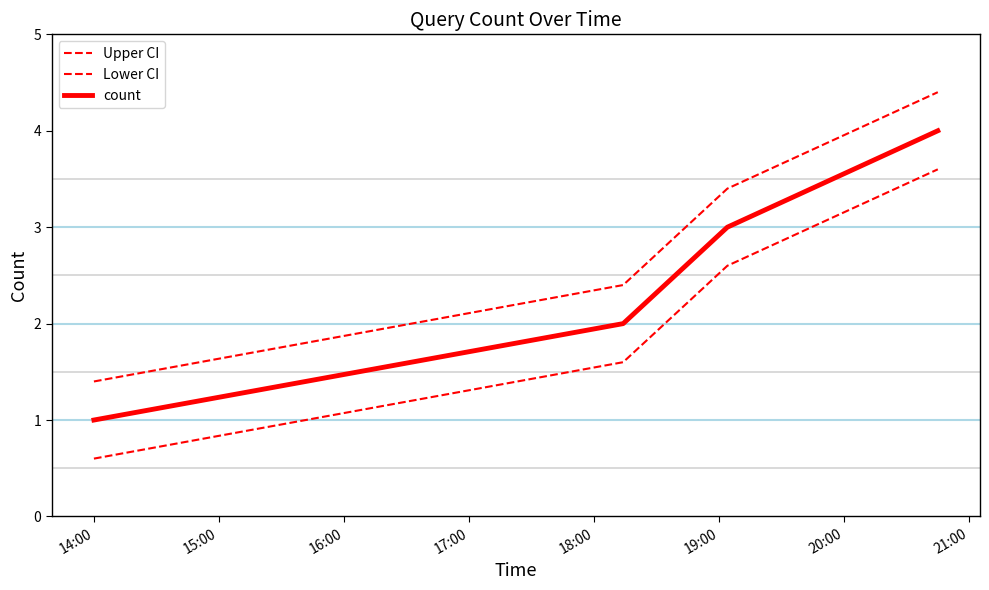

Count the Upper CI values in the range 2 to 4.

2